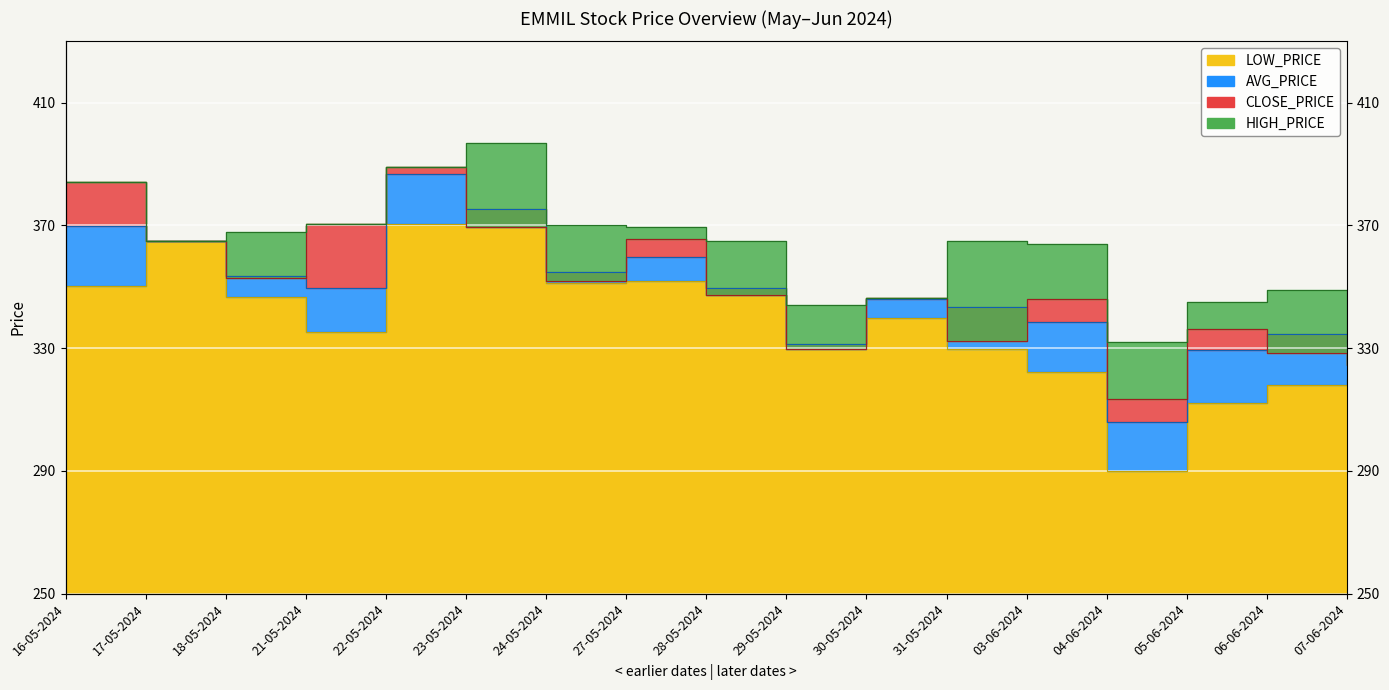

Which series changed the most between 27-05-2024 and 29-05-2024?

CLOSE_PRICE